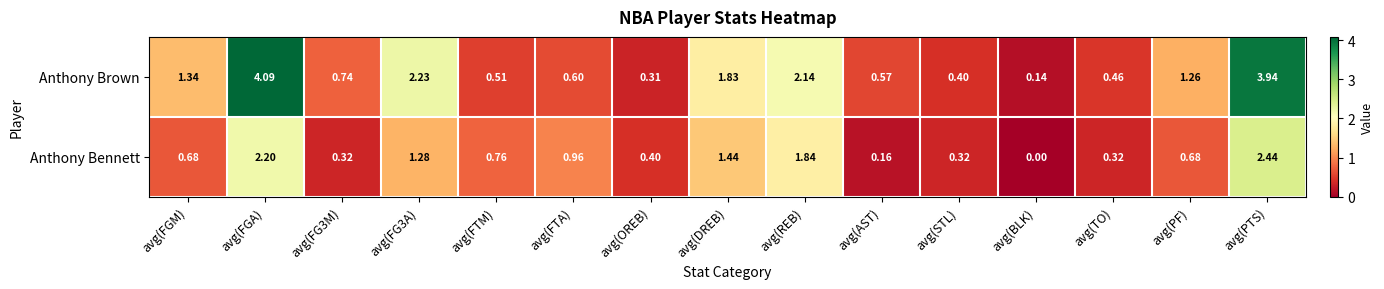

At how many categories does at least one series exceed 0?

15